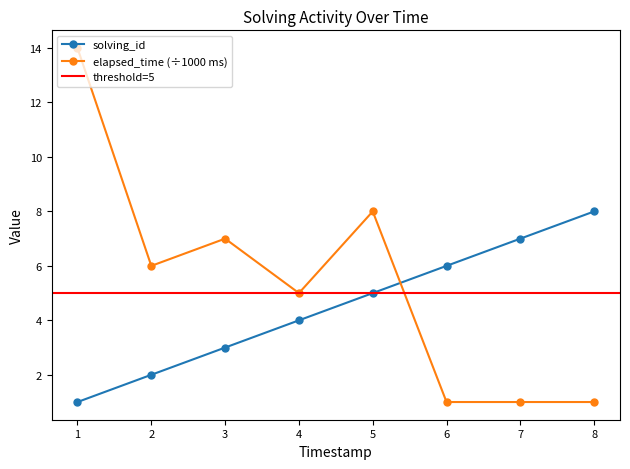

Is the value of elapsed_time (÷1000 ms) at 1 greater than the value of solving_id at 4?

Yes